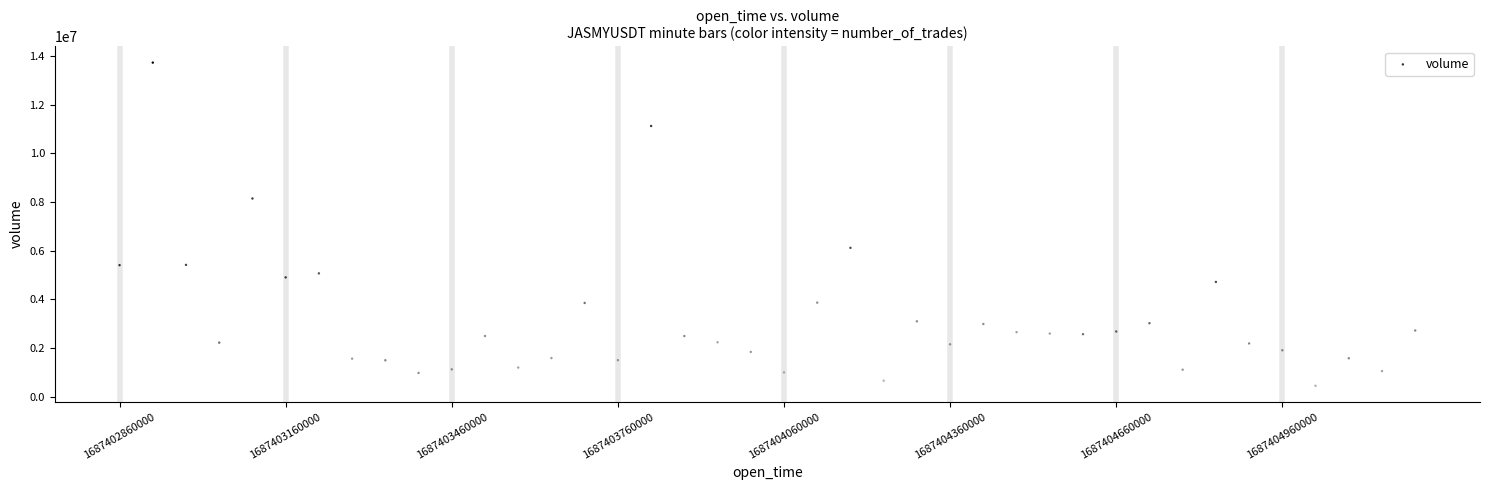

What is the range of X values (max minus min)?

2340000